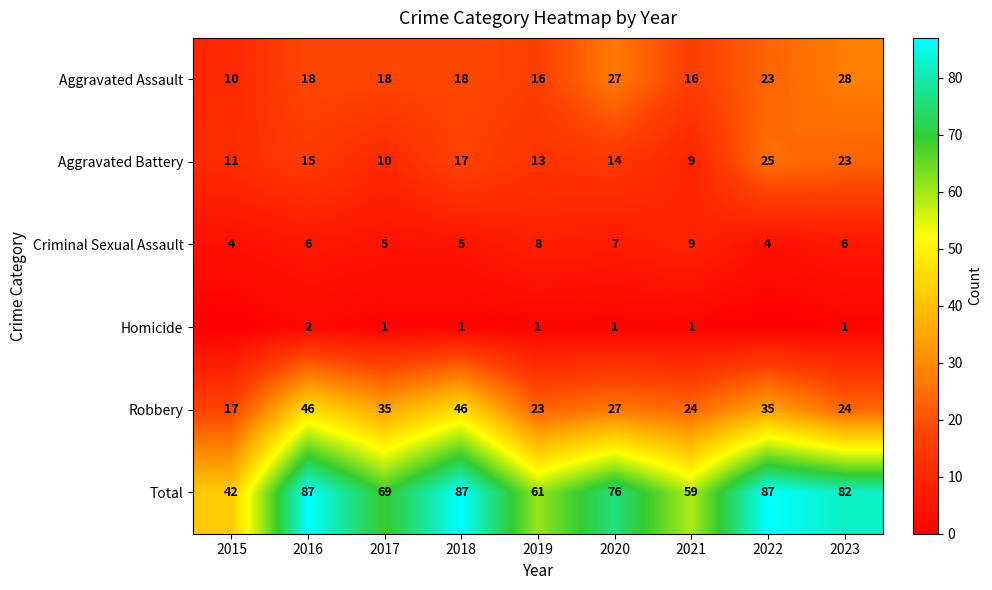

What is the greatest value displayed?

87